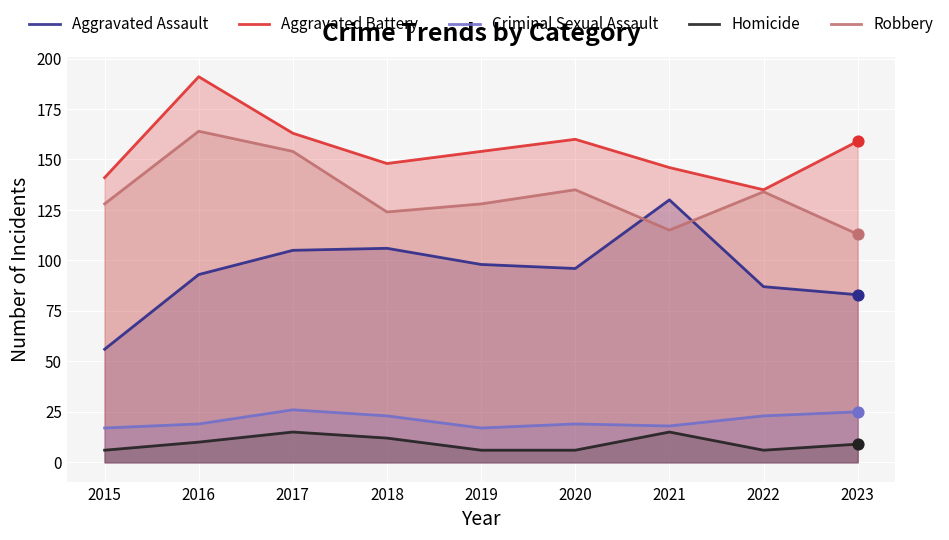

What is the total value across all series at 2023?

389